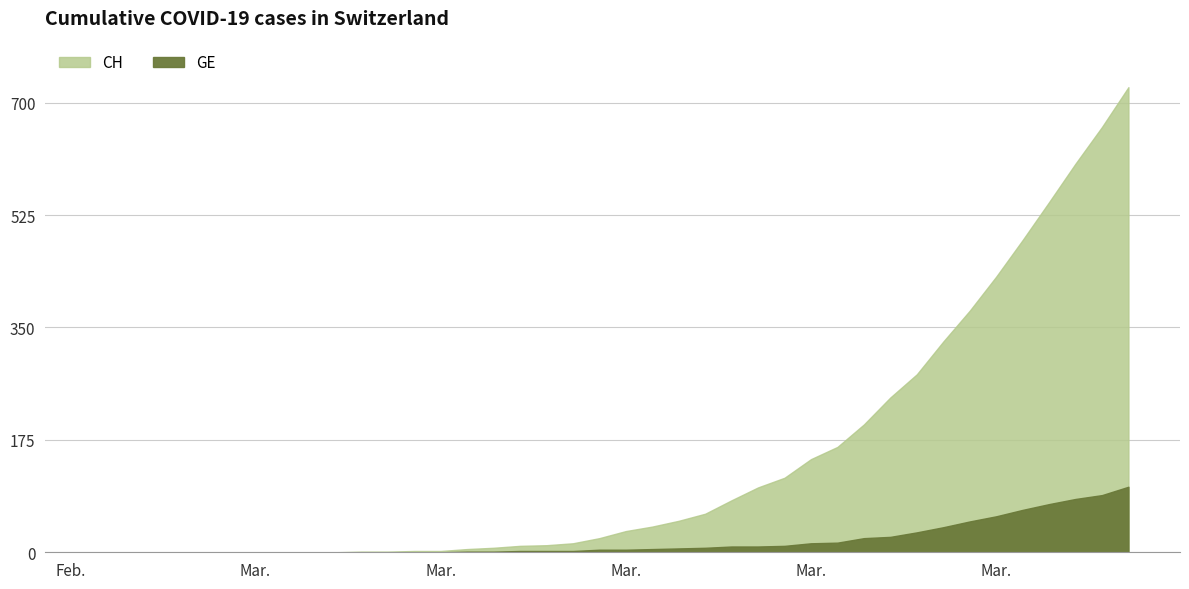

Reading right to left, transcribe all the data shown in this chart.

CH: 724	662	605	545	486	429	376	328	277	241	199	164	145	116	101	81	60	49	40	33	22	14	11	10	7	5	2	2	1	1	0	0	0	0	0	0	0	0	0	0
GE: 102	89	83	75	66	56	48	39	31	24	22	15	14	10	9	9	7	6	5	4	4	2	2	2	1	1	0	0	0	0	0	0	0	0	0	0	0	0	0	0